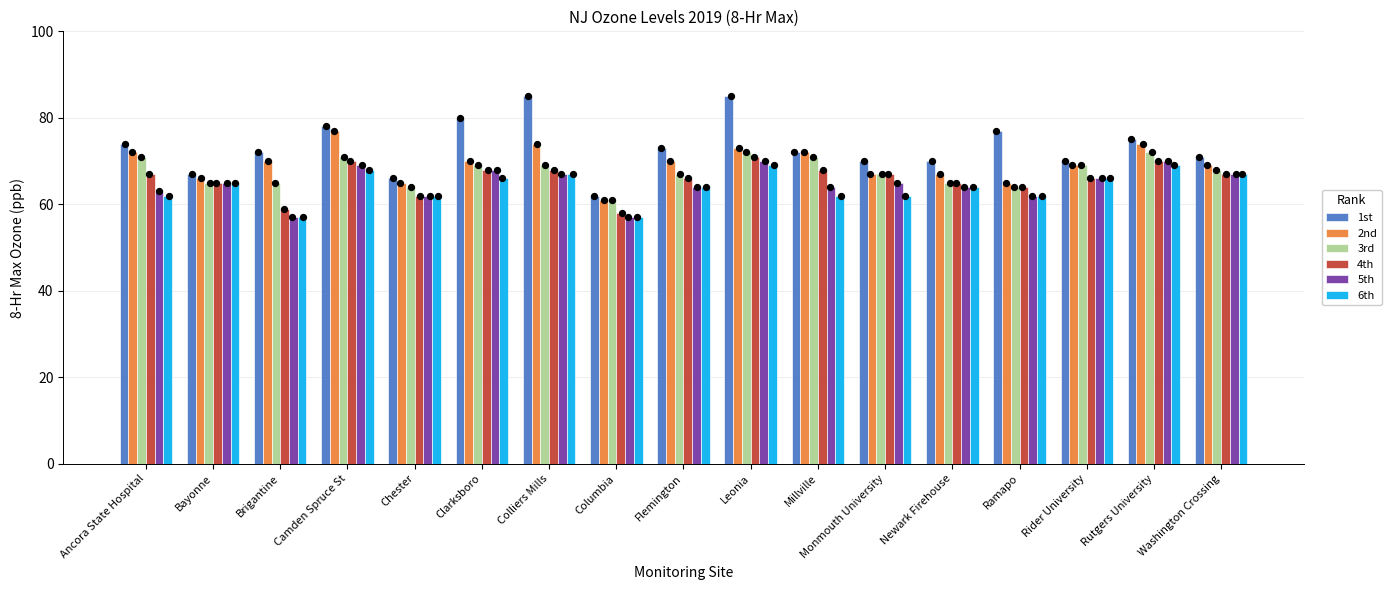

Which series has the largest Y range (max minus min)?

1st